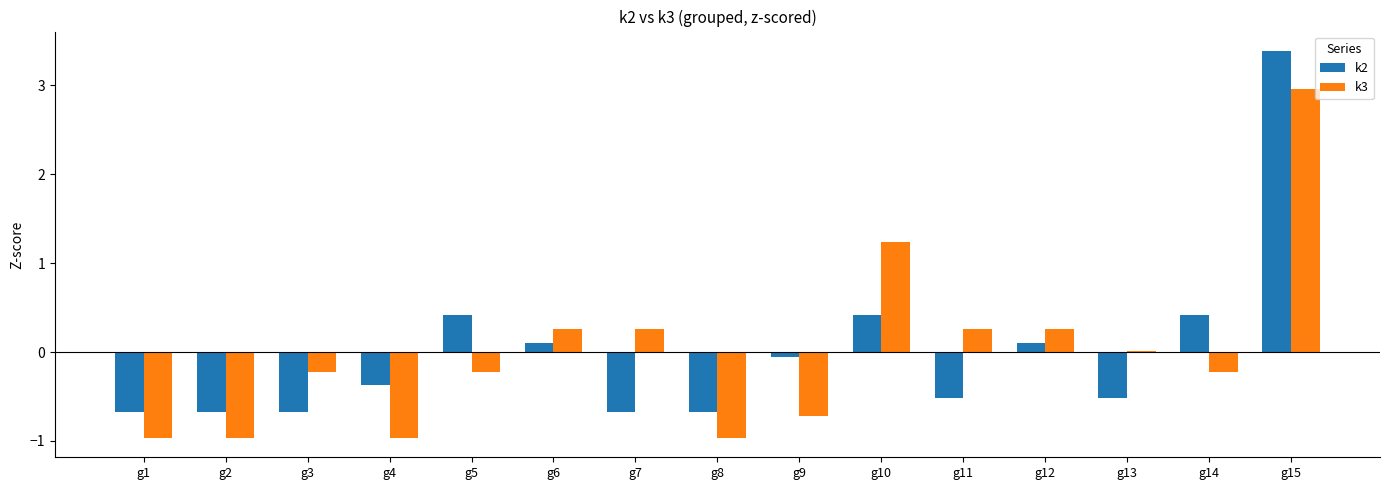

Does the chart contain any negative values?

Yes